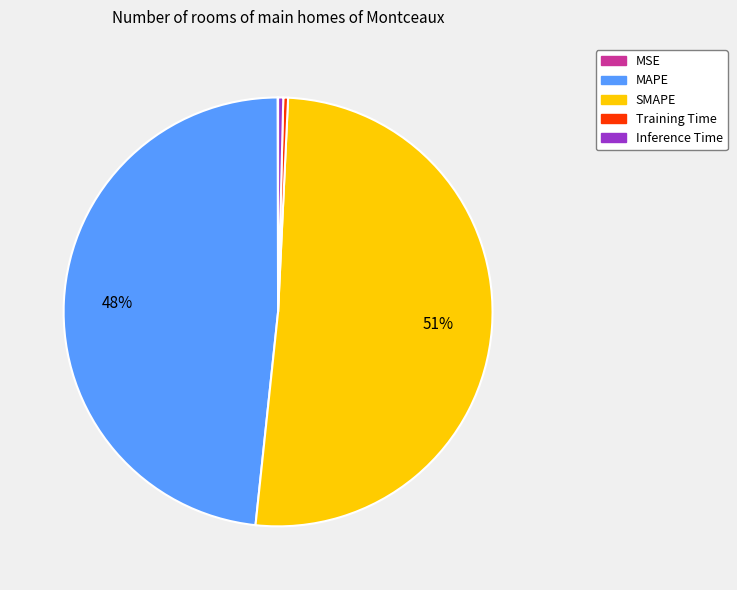

Which slice is the largest?

SMAPE